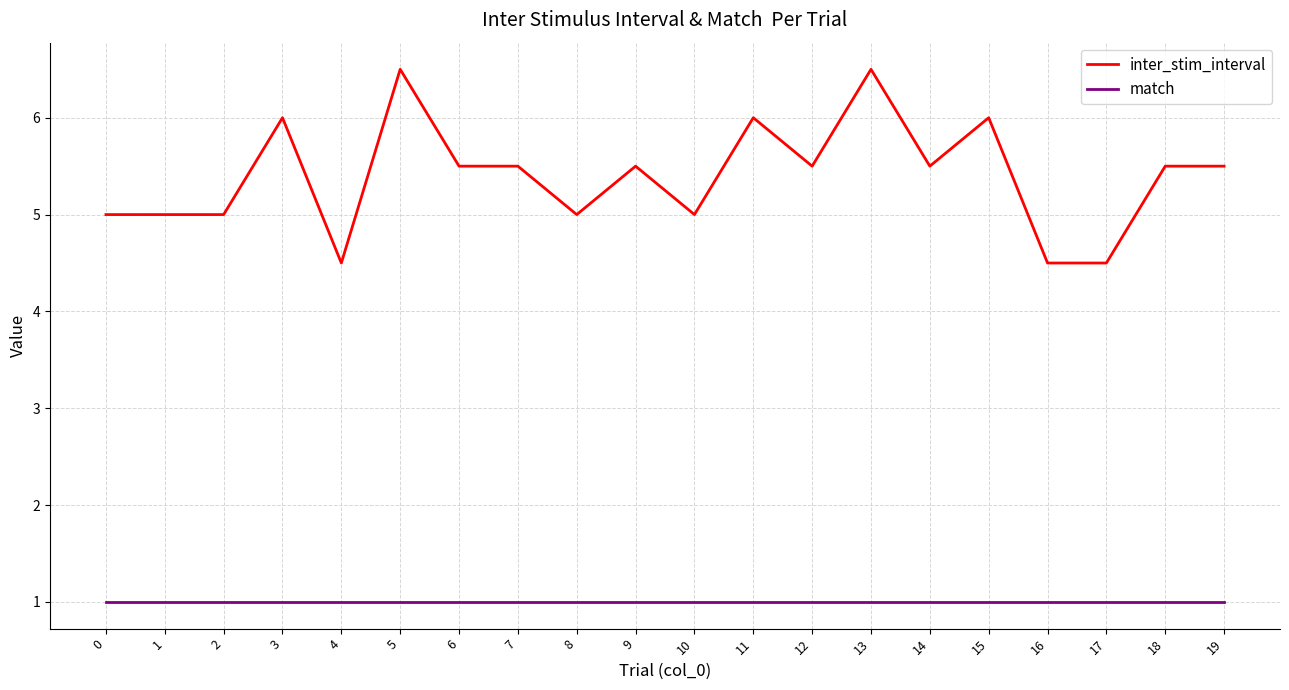

What are all the series names shown in the legend?

inter_stim_interval, match